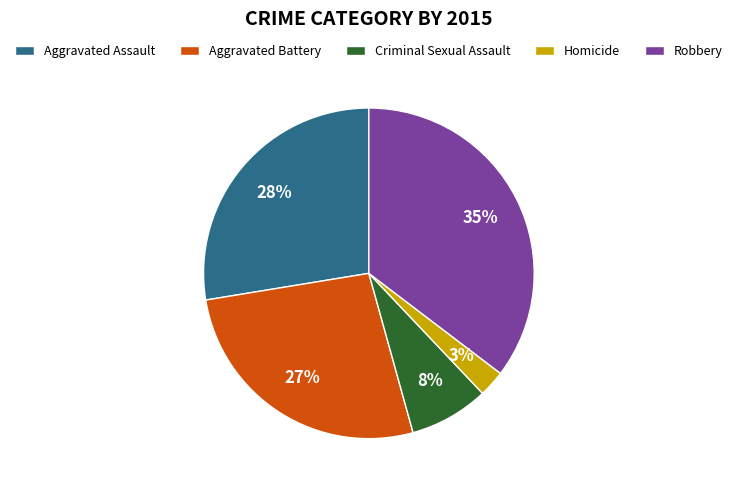

How many segments does this pie chart have?

5